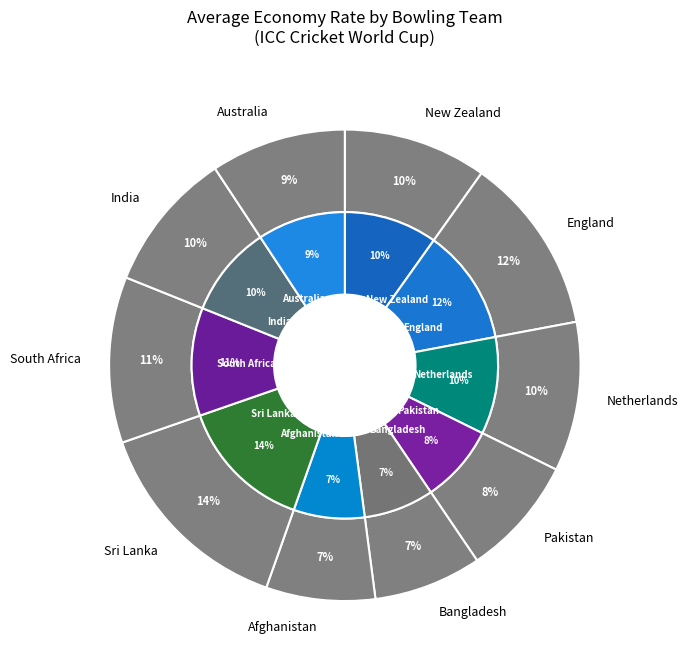

How much of the chart is everything except Netherlands?

90.2%